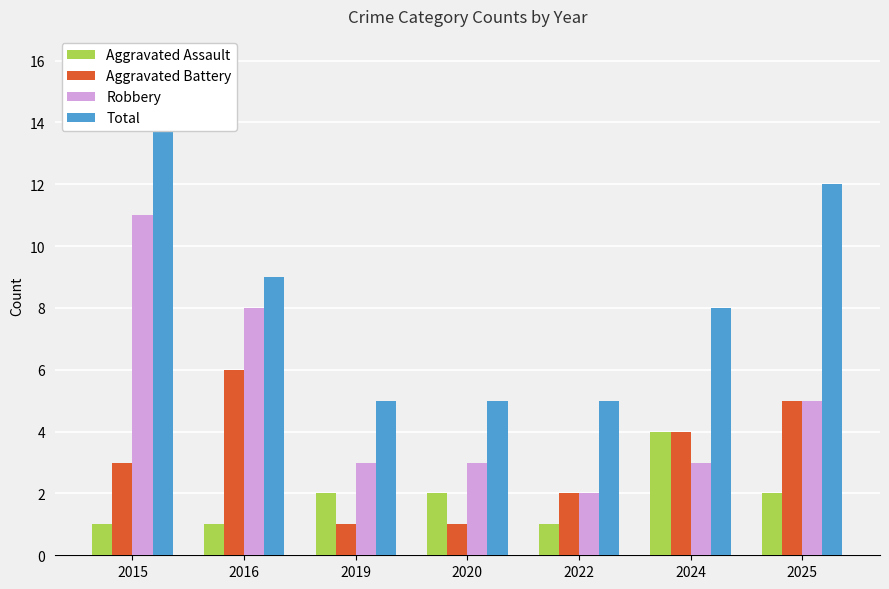

The Aggravated Battery series shows 4 at 2024. True or false?

True